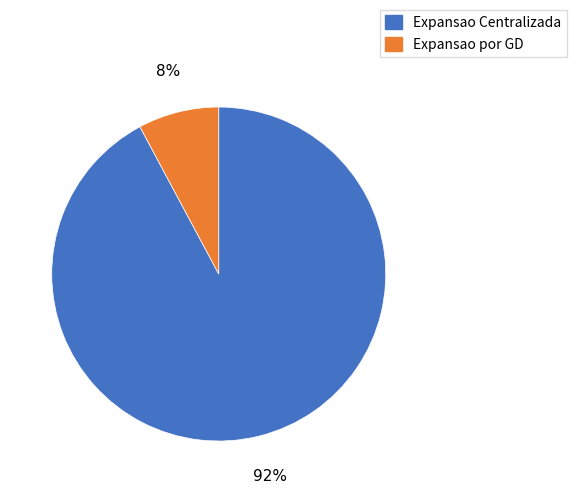

To the nearest percent, what percentage of the pie is Expansao Centralizada?

92%